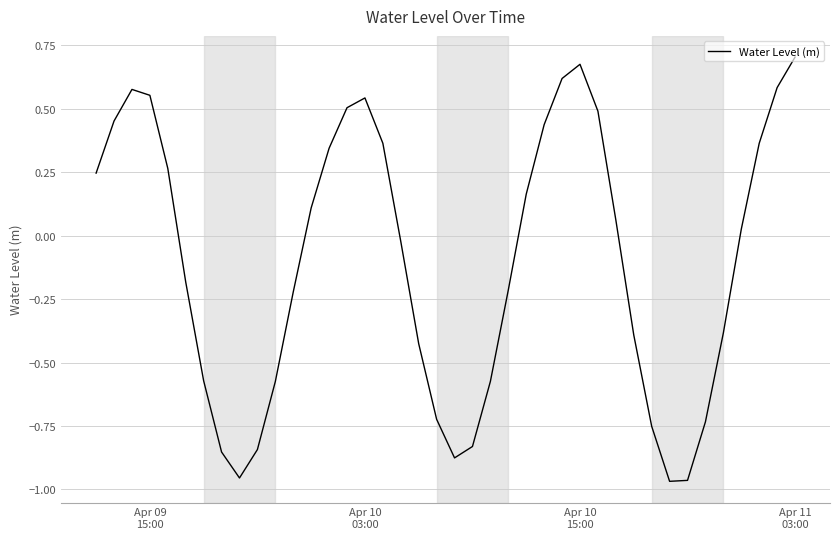

What is the difference between the maximum and minimum values?

1.7